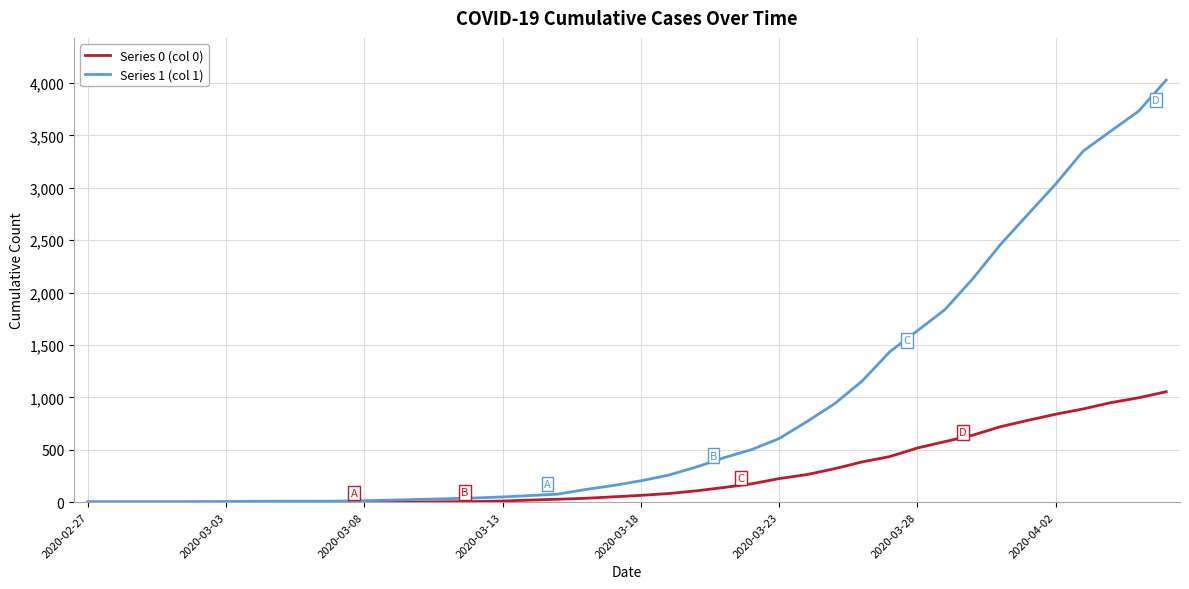

Rank the series by their maximum value, from highest to lowest.

Series 1 (col 1), Series 0 (col 0)